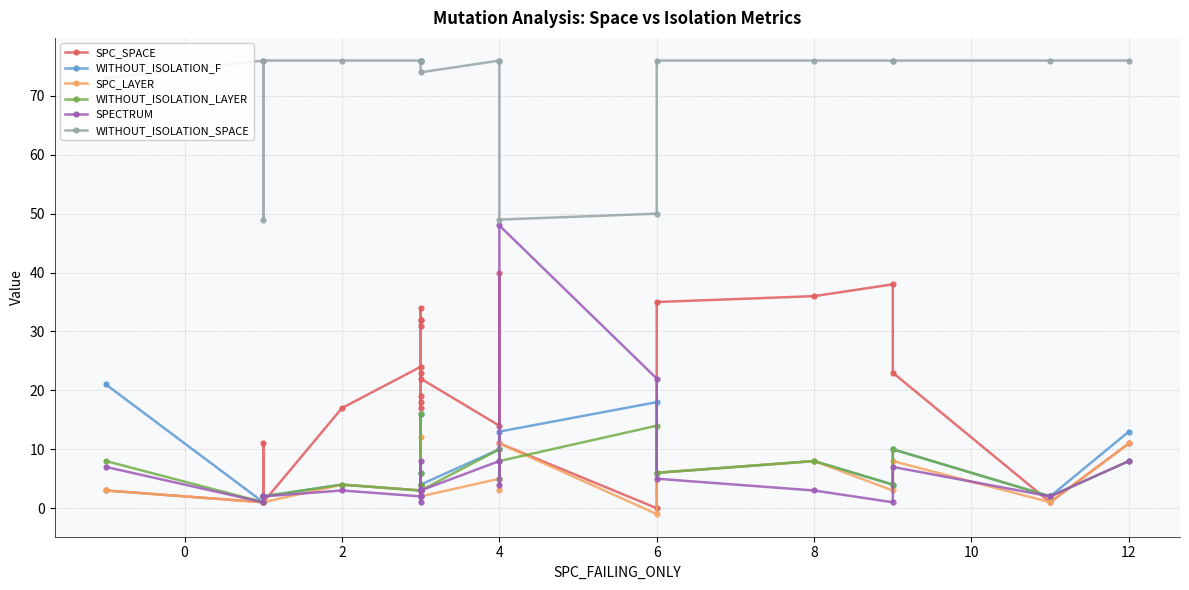

What are all the series names shown in the legend?

SPC_SPACE, WITHOUT_ISOLATION_F, SPC_LAYER, WITHOUT_ISOLATION_LAYER, SPECTRUM, WITHOUT_ISOLATION_SPACE